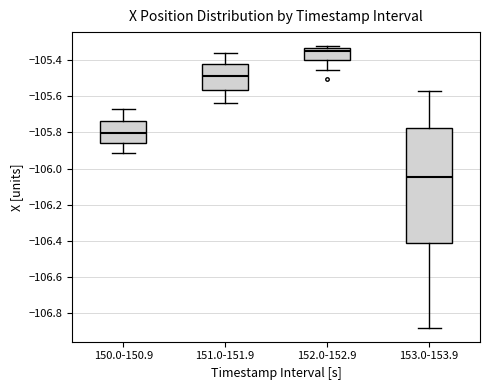

Which box is the tallest, from its lower edge to its upper edge?

153.0-153.9